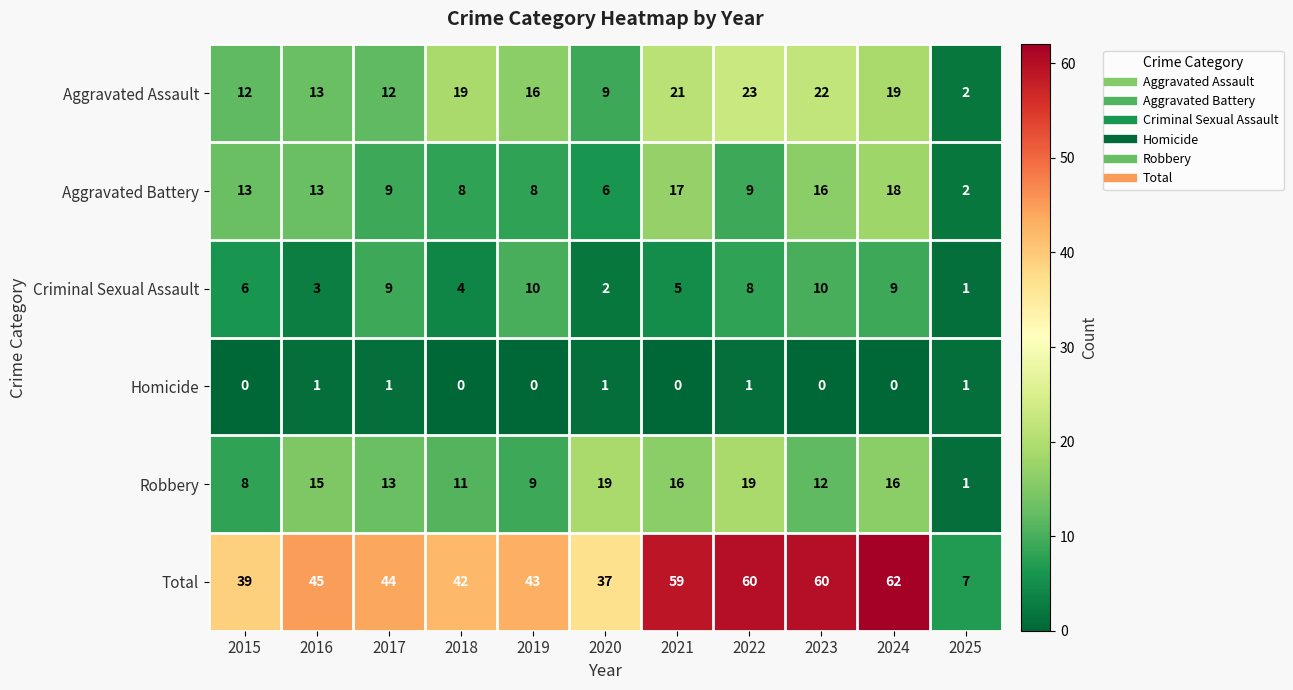

At which category is the sum across all series the highest?

2024